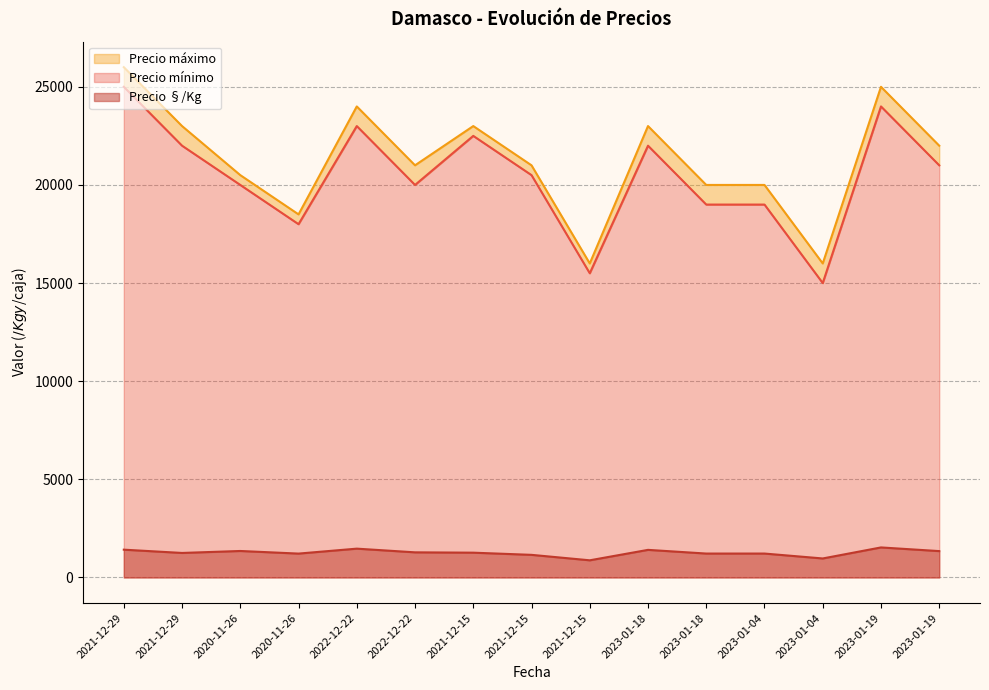

Reading left to right, list all the values displayed in this chart.

Precio §/Kg: 2021-12-29=1417	2021-12-29=1250	2020-11-26=1350	2020-11-26=1217	2022-12-22=1469	2022-12-22=1281	2021-12-15=1264	2021-12-15=1153	2021-12-15=875	2023-01-18=1407	2023-01-18=1219	2023-01-04=1219	2023-01-04=969	2023-01-19=1531	2023-01-19=1344
Precio mínimo: 2021-12-29=25000	2021-12-29=22000	2020-11-26=20000	2020-11-26=18000	2022-12-22=23000	2022-12-22=20000	2021-12-15=22500	2021-12-15=20500	2021-12-15=15500	2023-01-18=22000	2023-01-18=19000	2023-01-04=19000	2023-01-04=15000	2023-01-19=24000	2023-01-19=21000
Precio máximo: 2021-12-29=26000	2021-12-29=23000	2020-11-26=20500	2020-11-26=18500	2022-12-22=24000	2022-12-22=21000	2021-12-15=23000	2021-12-15=21000	2021-12-15=16000	2023-01-18=23000	2023-01-18=20000	2023-01-04=20000	2023-01-04=16000	2023-01-19=25000	2023-01-19=22000